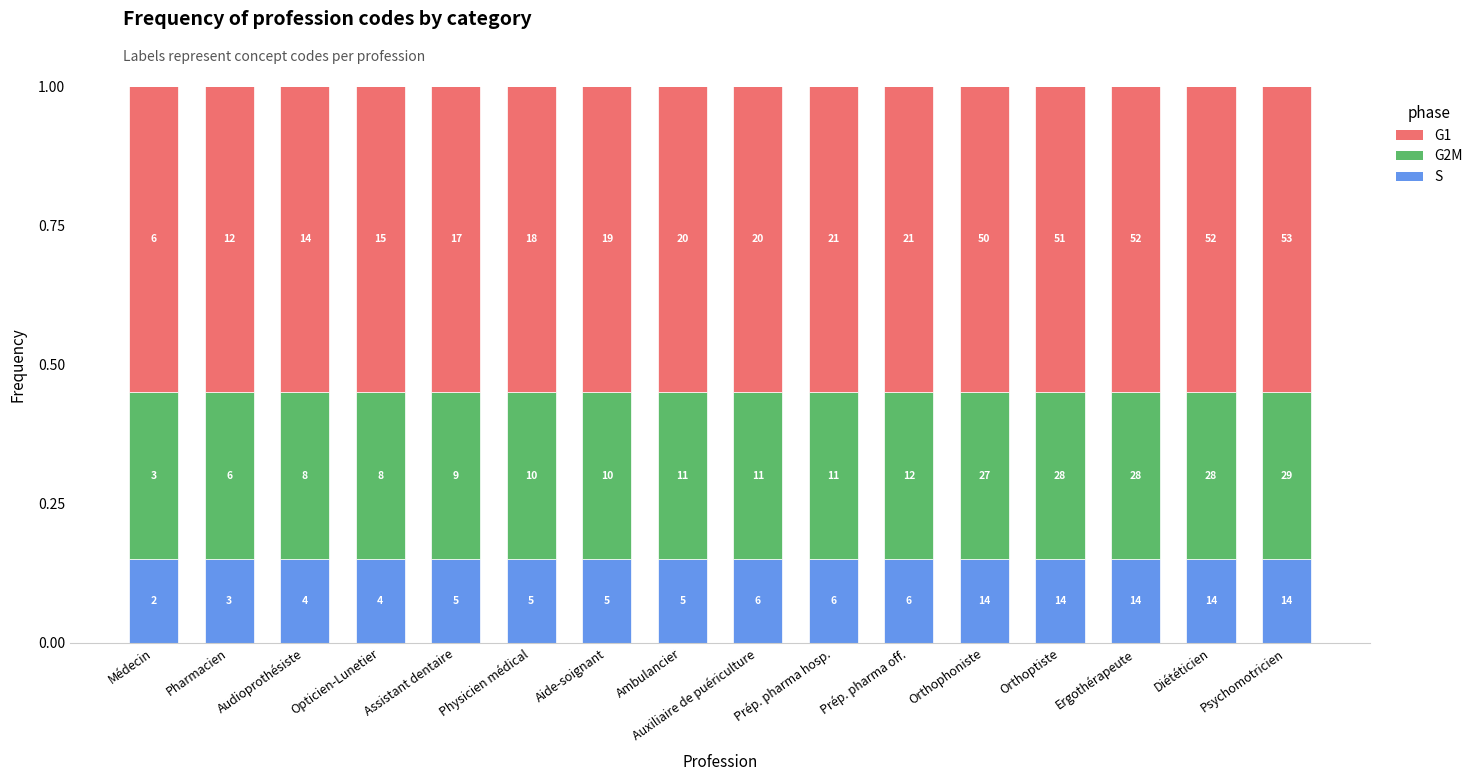

What are all the series names shown in the legend?

G1, G2M, S